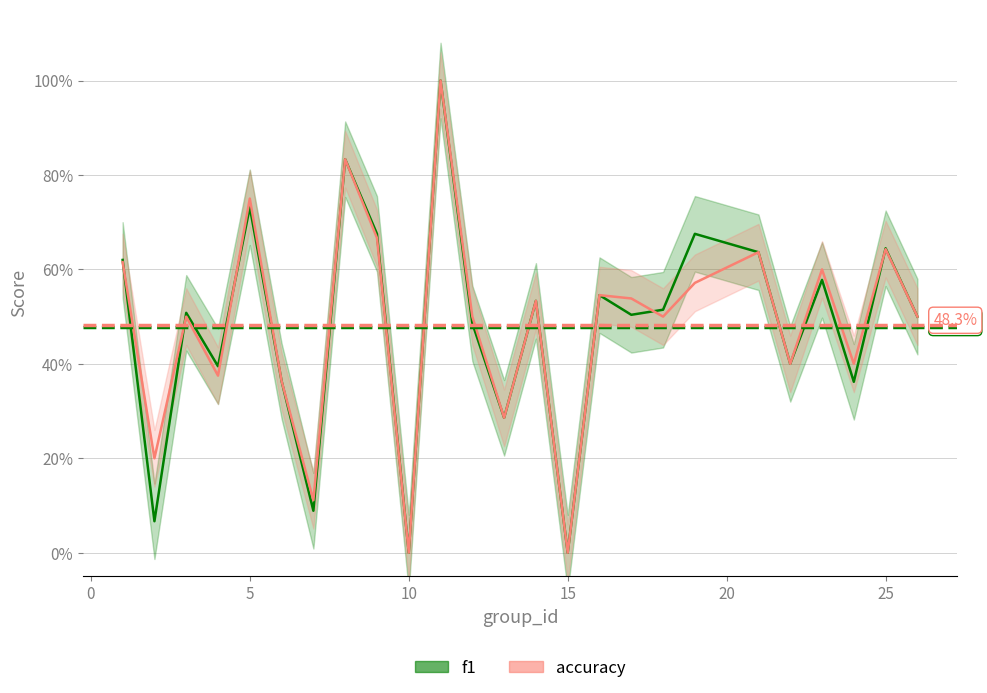

What are all the series names shown in the legend?

f1, accuracy